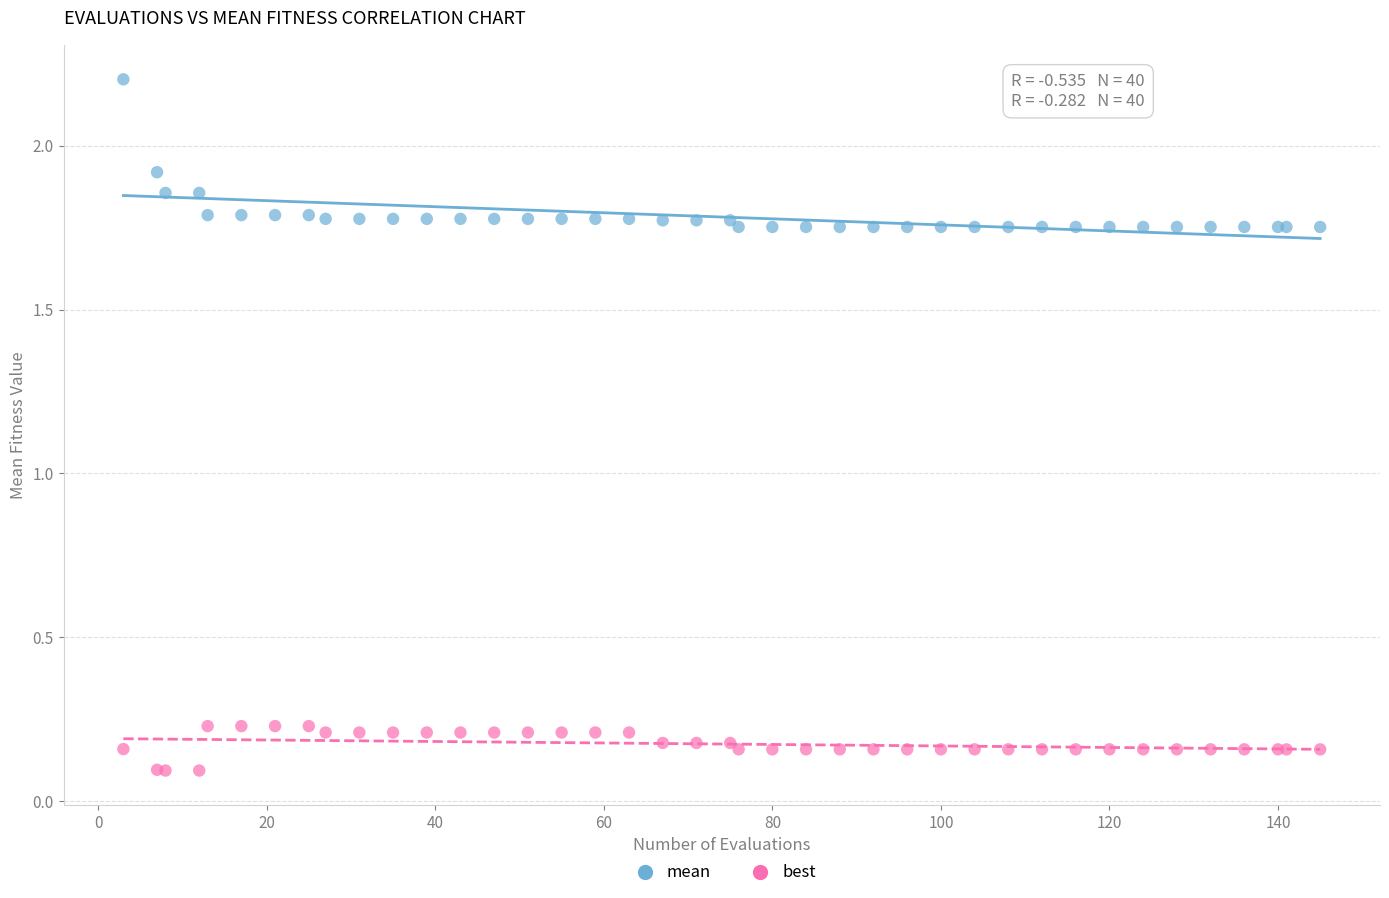

What is the X range (max minus min) for the scatter plot?

142.0